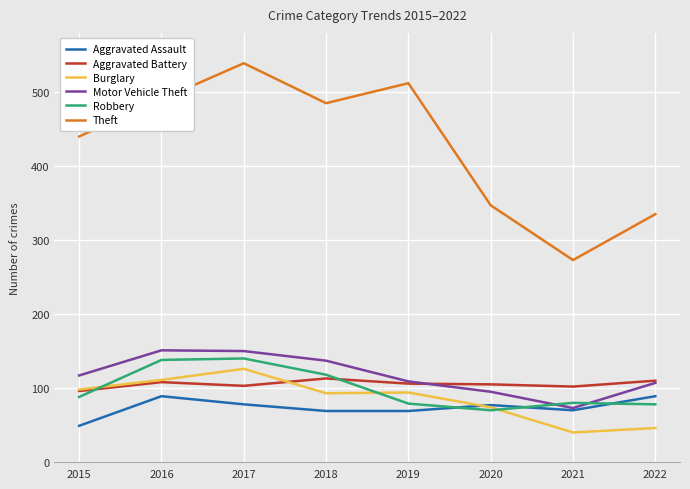

What is the difference between the highest and lowest values at 2021?

233